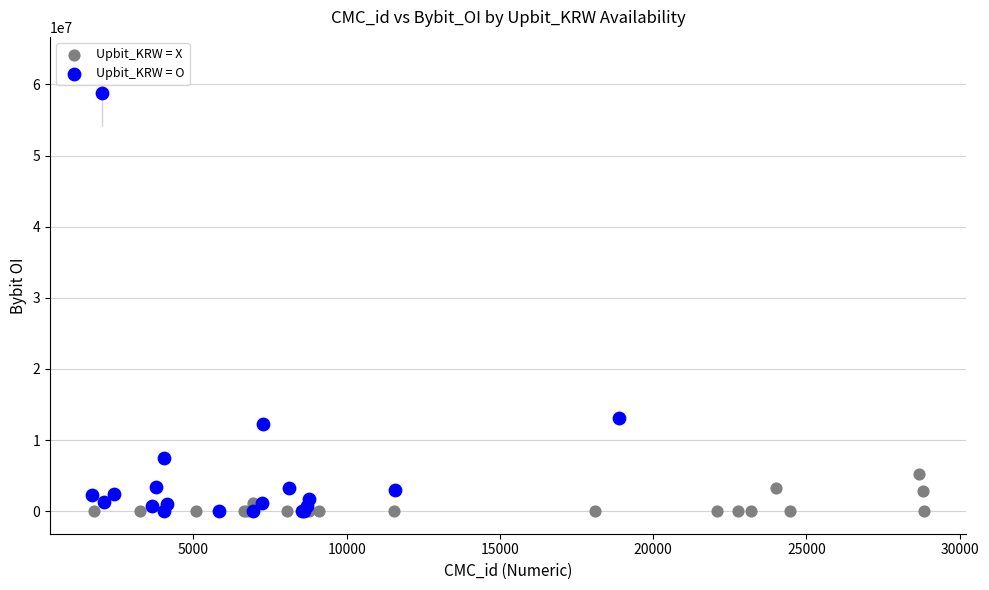

Which series contains the highest Y value?

Upbit_KRW = O